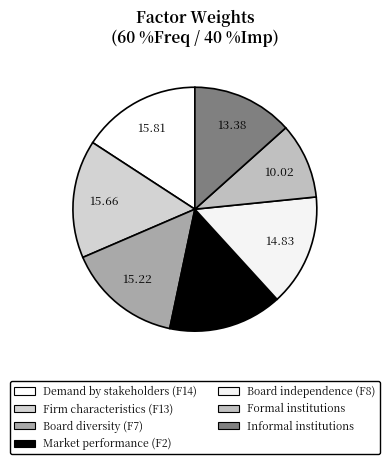

To the nearest percent, what percentage of the pie is Firm characteristics (F13)?

16%